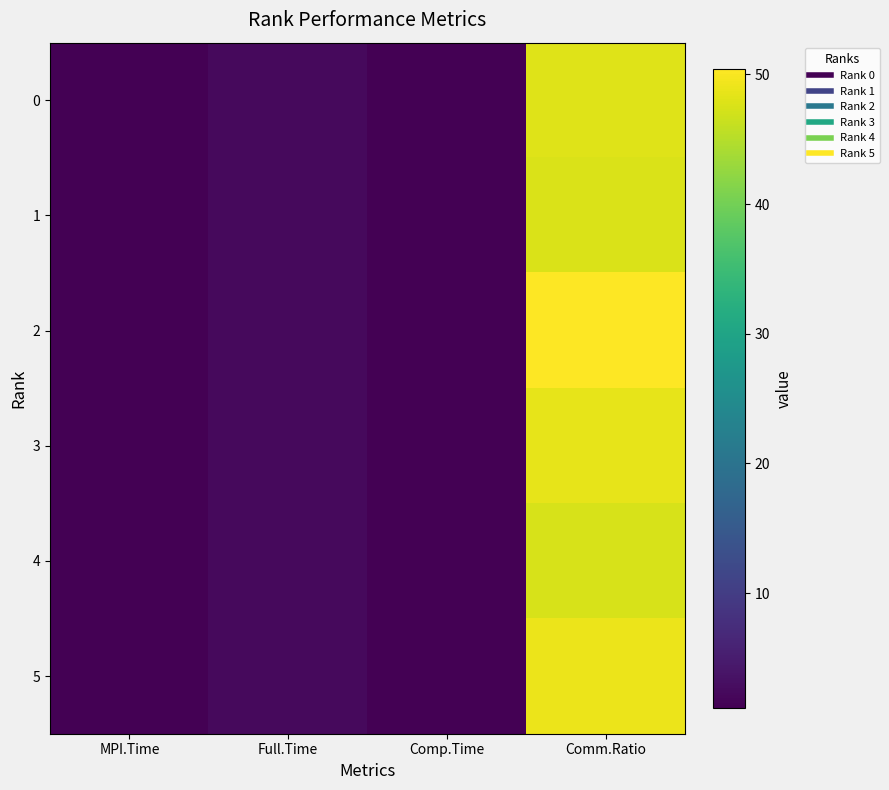

Which series has the largest total across all categories?

2